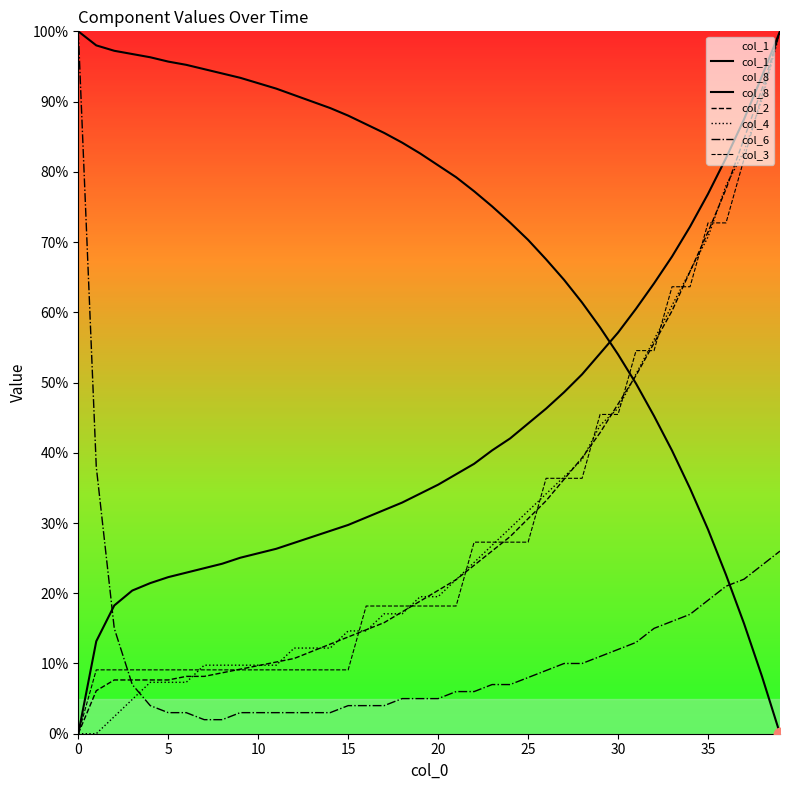

Which series has the largest total across all categories?

col_1